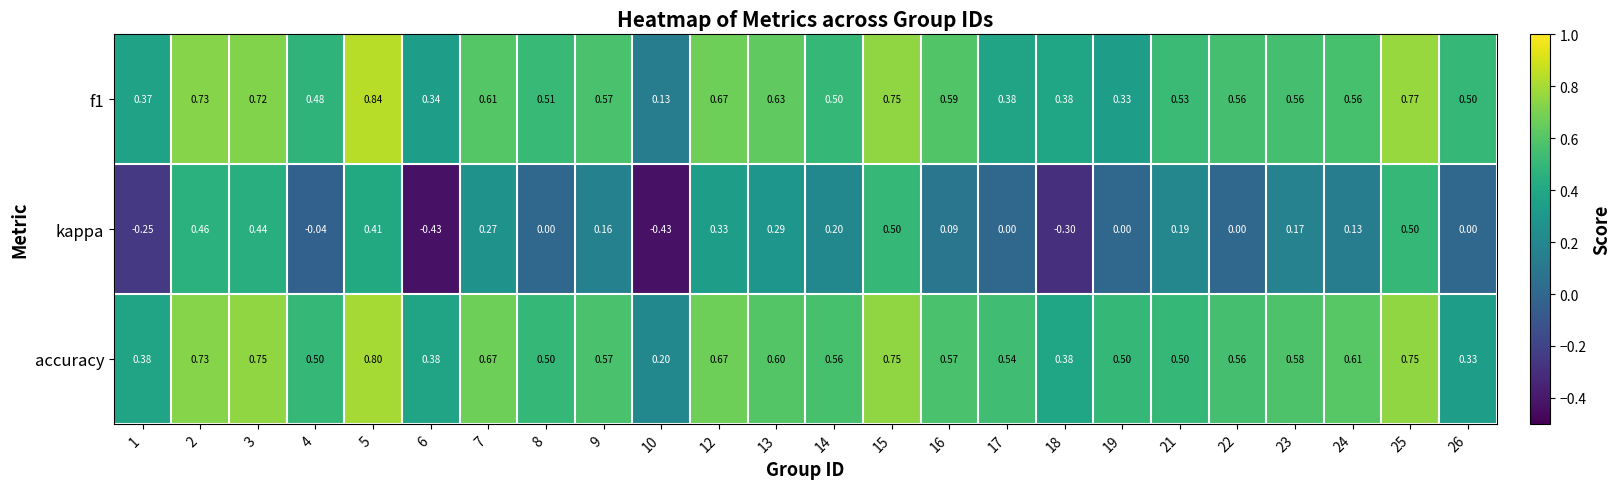

What is the maximum value shown in the chart?

0.8